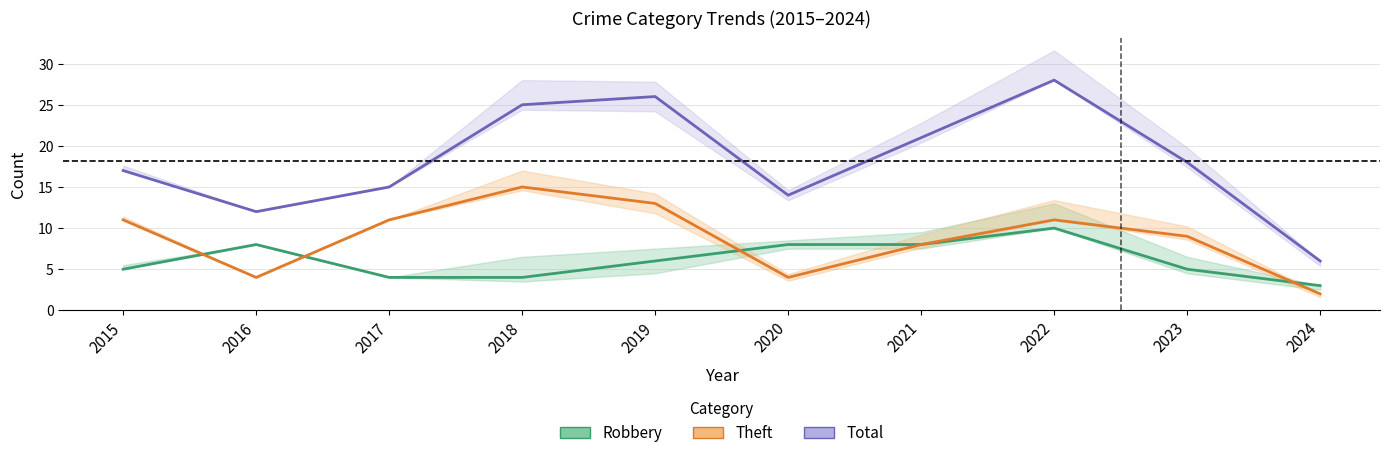

What is the minimum value for Theft?

2